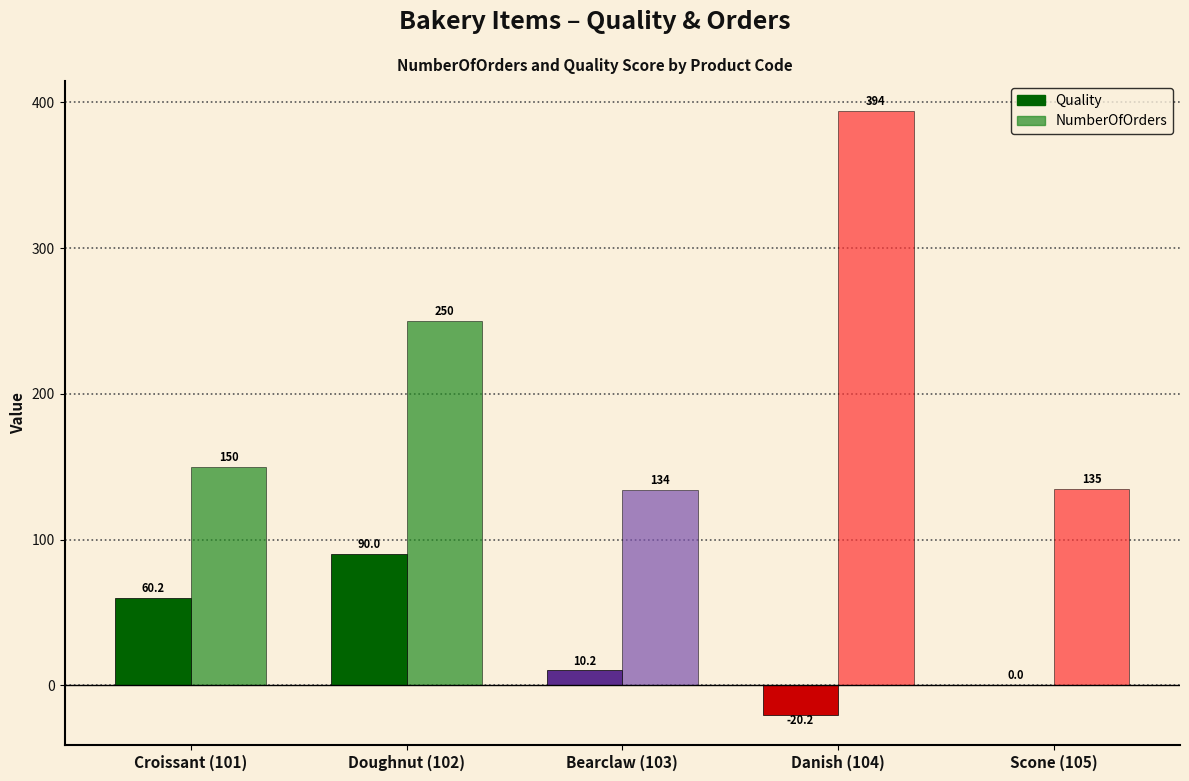

What is the sum of all NumberOfOrders values?

1063.0